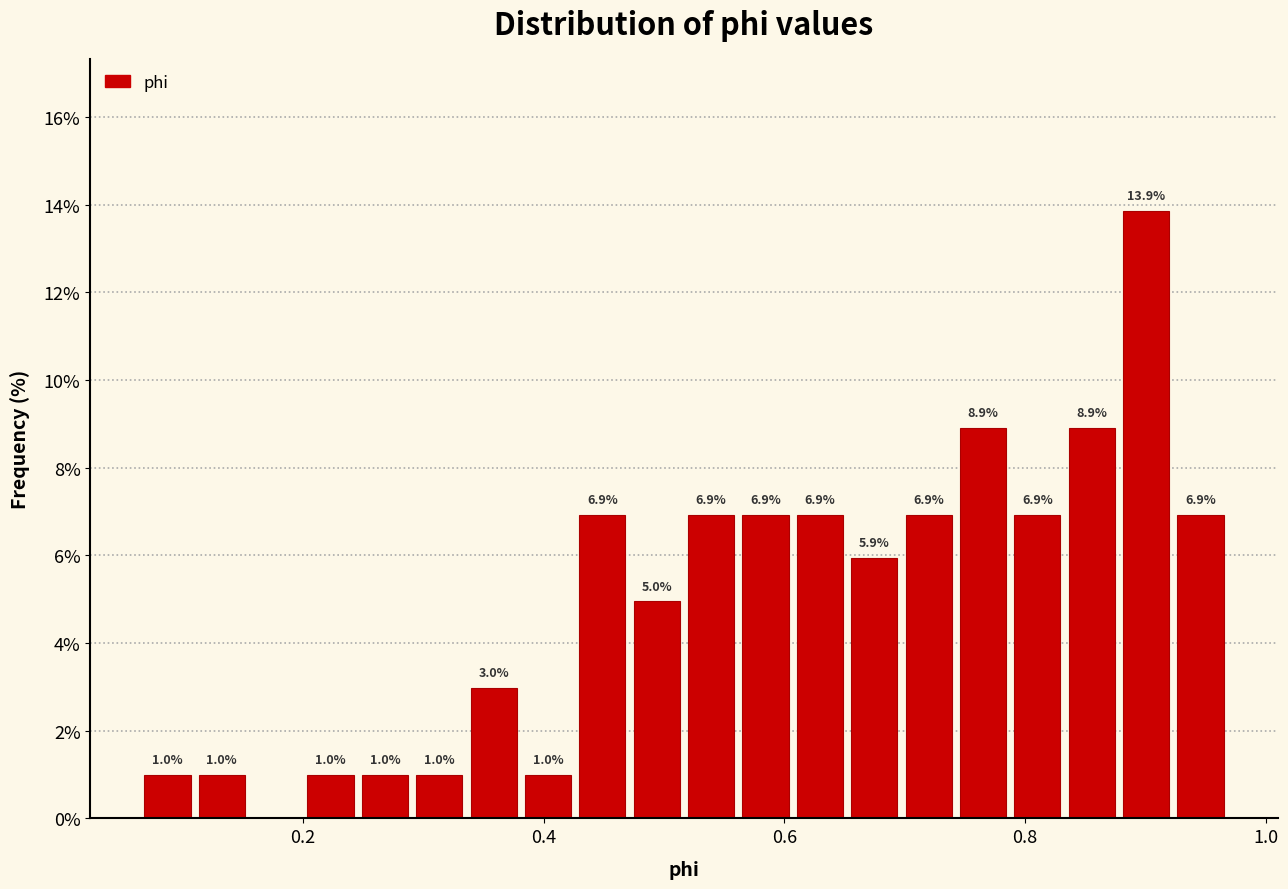

Around what value on the x-axis is the tallest bar? Give the approximate position of its centre, as read against the axis.

0.90